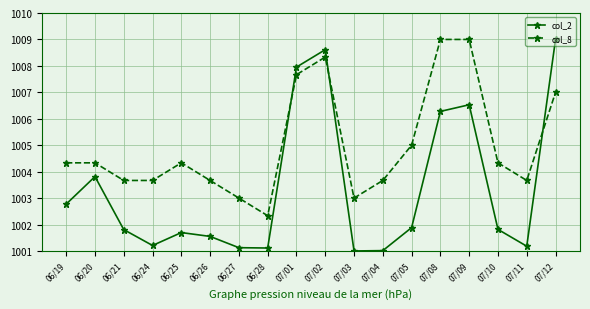

What is the difference between the maximum and minimum values in the col_2 series?

8.0